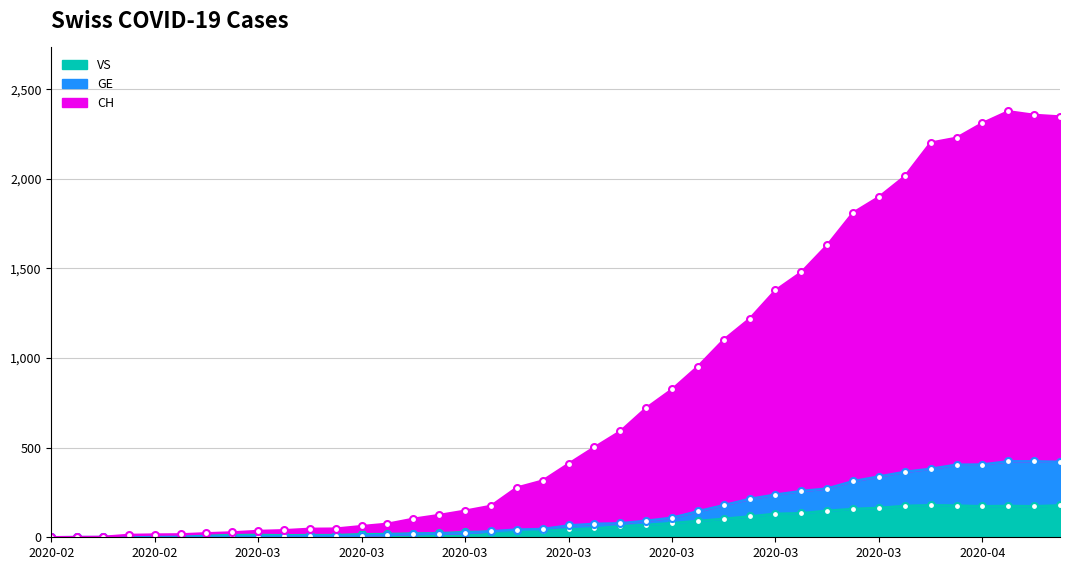

How many interior local peaks does the CH series have?

1